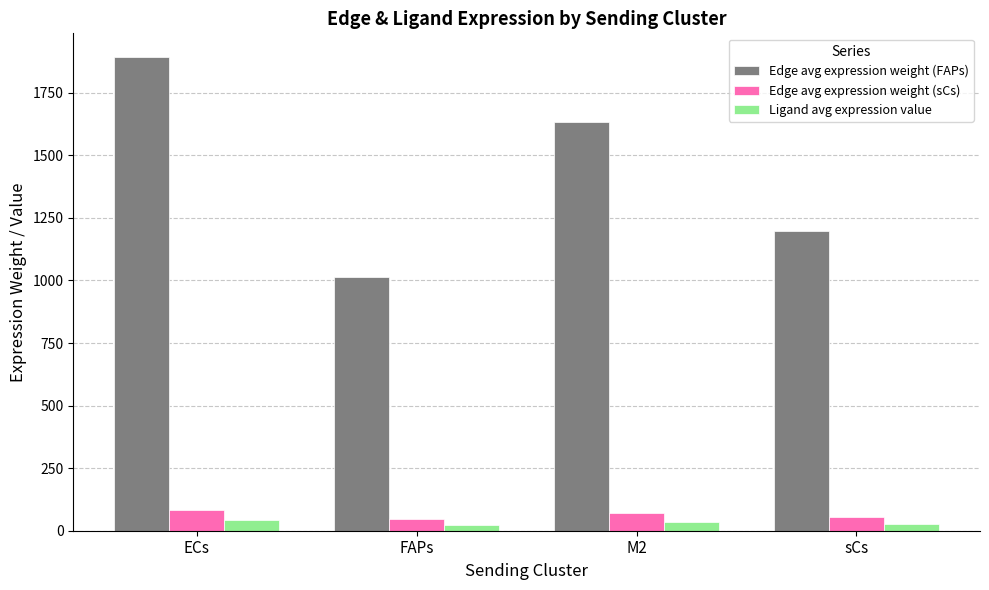

What is the difference between the Edge avg expression weight (sCs) values at sCs and ECs?

31.0